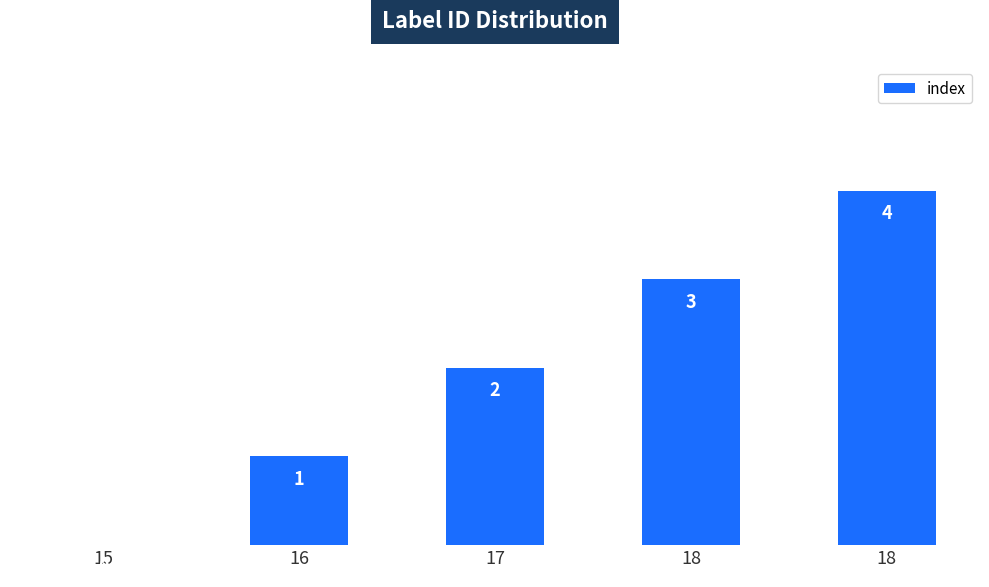

What is the sum of the values at 18 and 15?

4